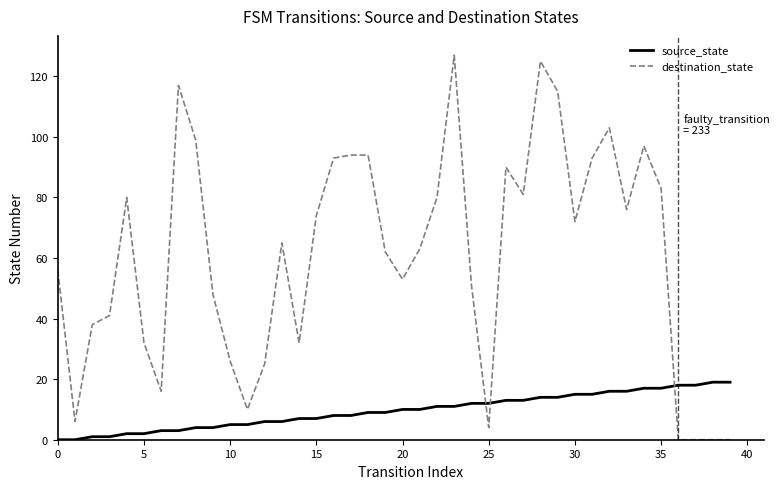

True or false: source_state and destination_state cross at least once.

True